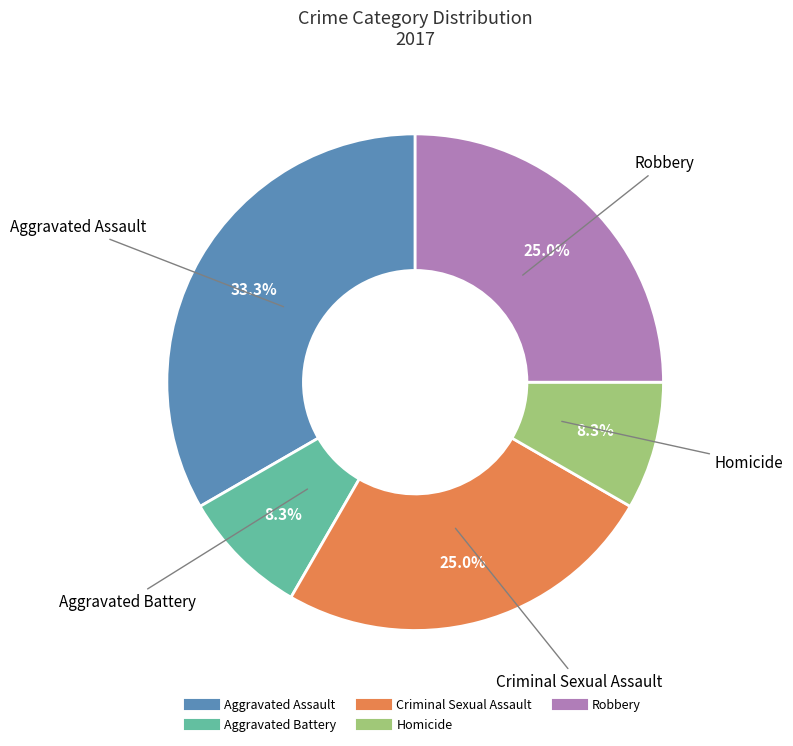

To the nearest percent, what is the combined percentage of Robbery and Aggravated Battery?

33%